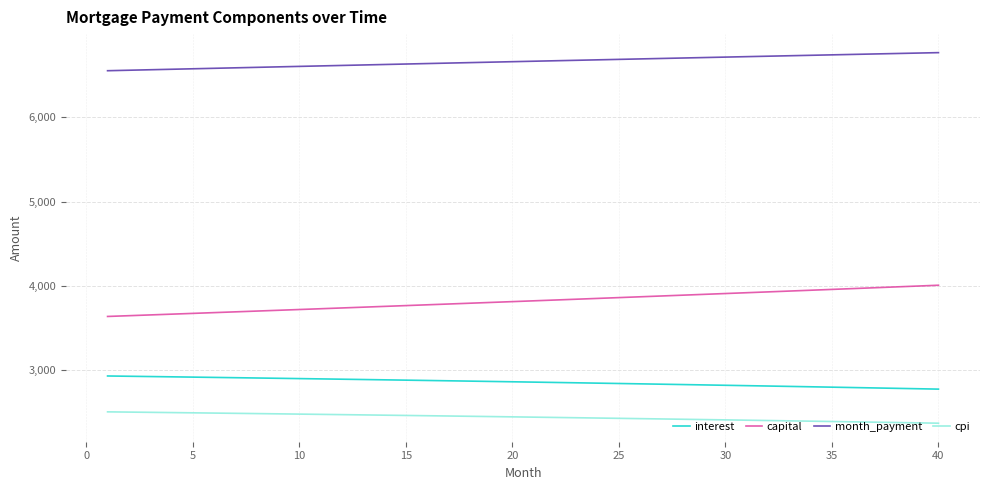

What is the maximum value for capital?

4003.7